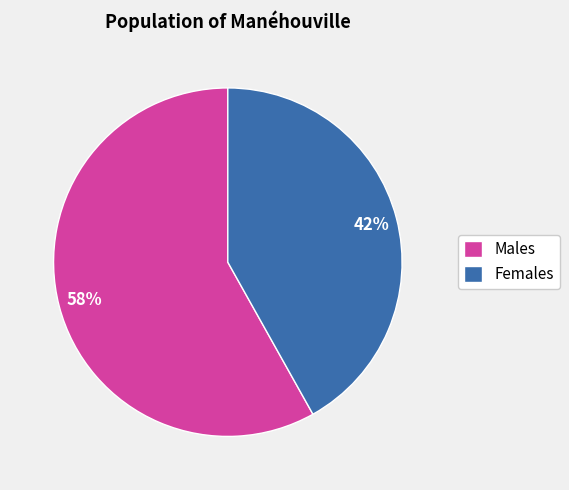

What is the ratio of the value at Females to the value at Males?

0.7